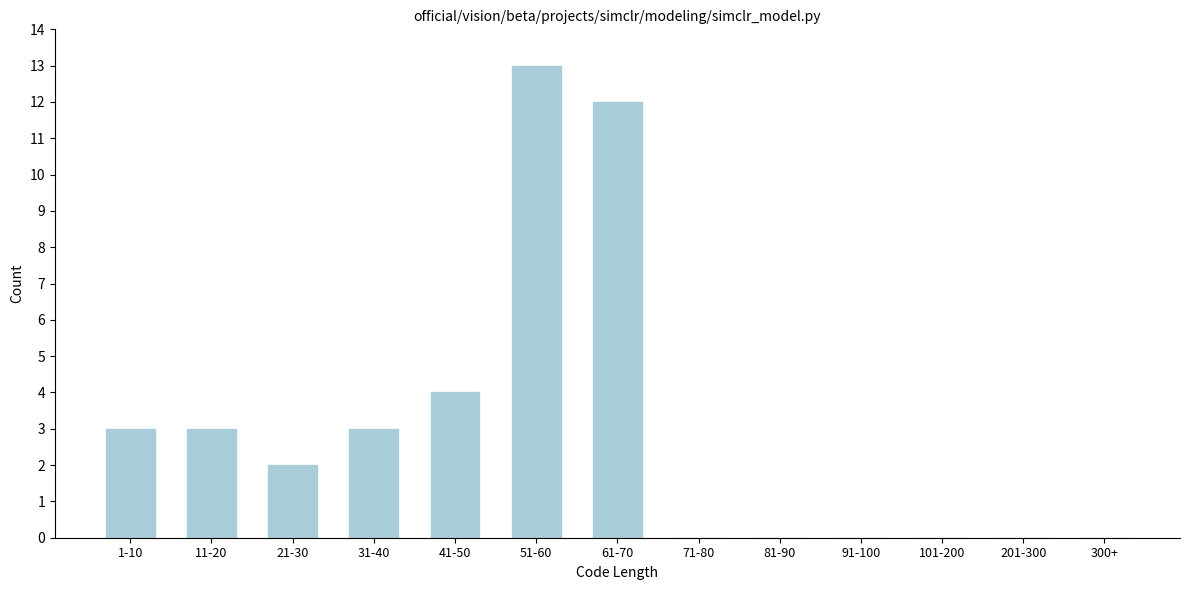

Reading left to right, list all the values displayed in this chart.

1-10=3	11-20=3	21-30=2	31-40=3	41-50=4	51-60=13	61-70=12	71-80=0	81-90=0	91-100=0	101-200=0	201-300=0	300+=0